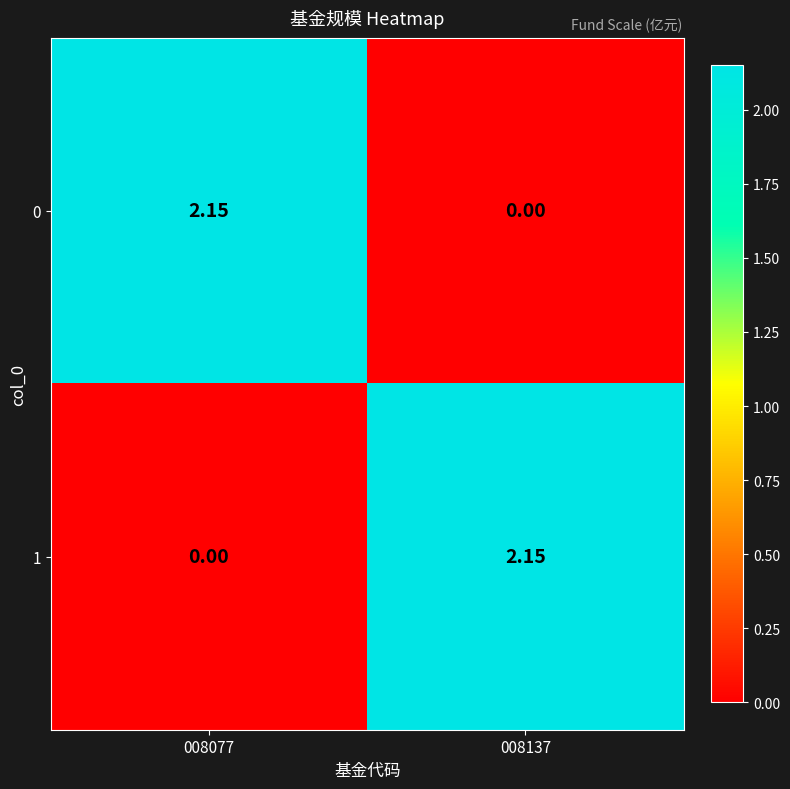

Is the value of 0 at 008137 greater than the value of 1 at 008137?

No